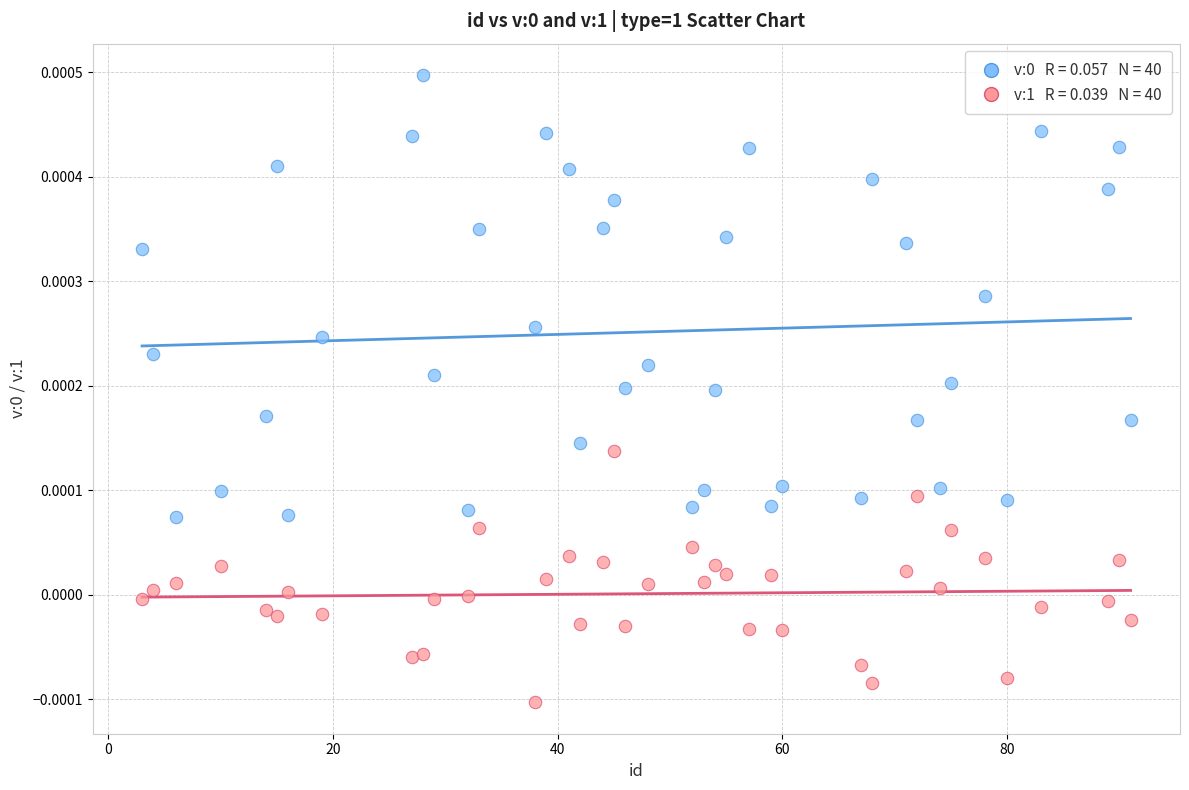

Count the number of points in this scatter plot.

80